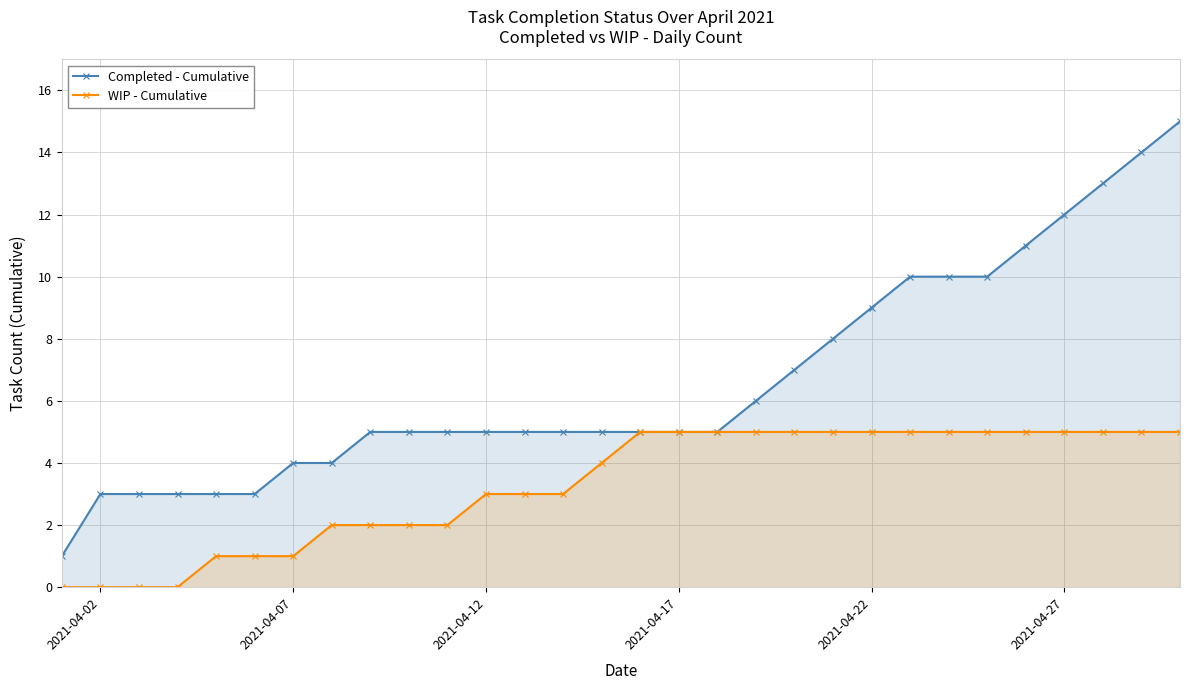

How many data points in Completed - Cumulative are less than 5?

8